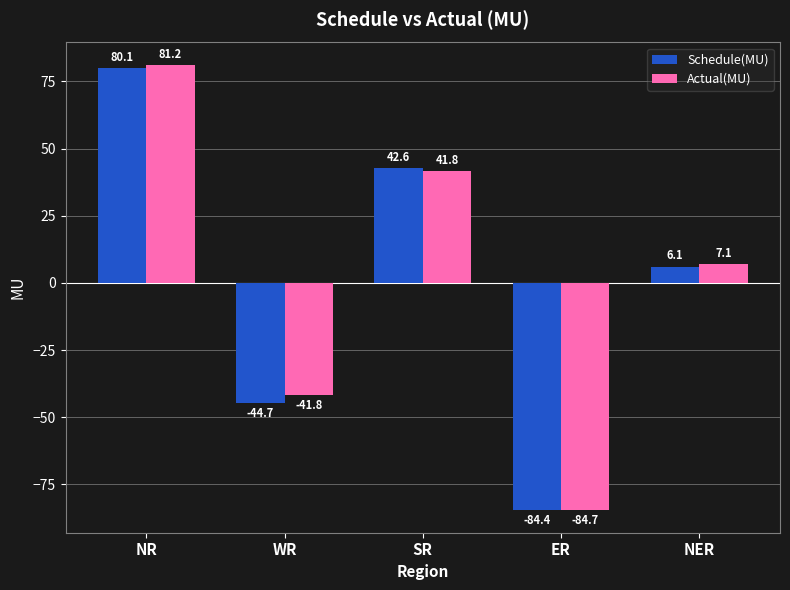

The Actual(MU) series shows -41.8 at WR. True or false?

True